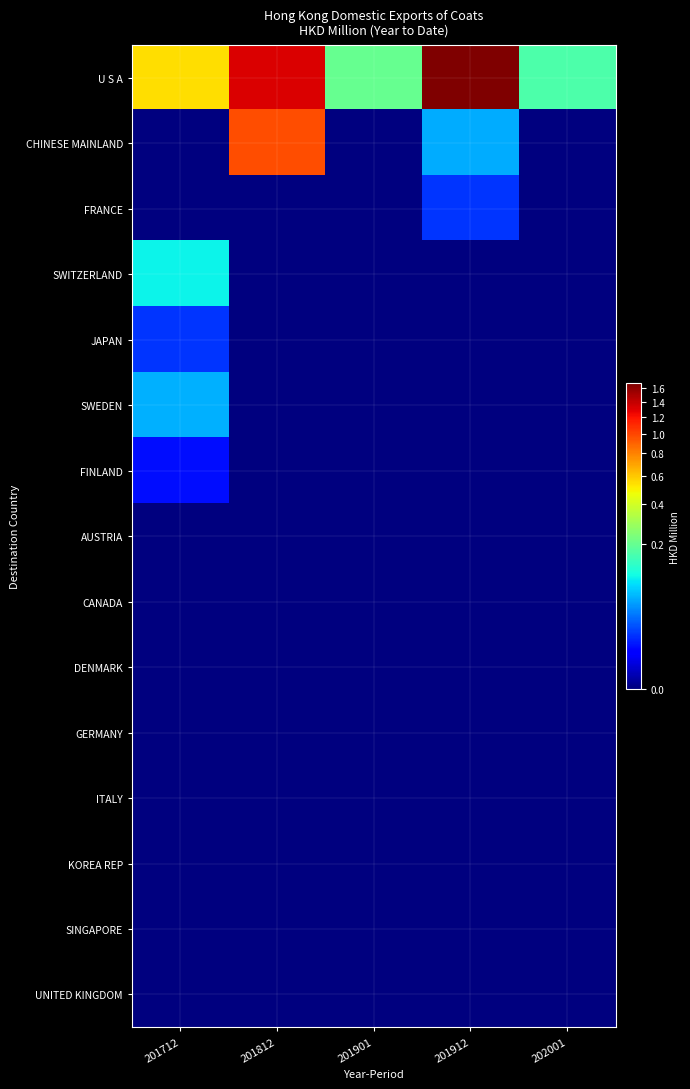

Reading left to right, extract all data points from this chart.

U S A: 201712=0.5	201812=1.3	201901=0.2	201912=1.7	202001=0.2
CHINESE MAINLAND: 201712=0.0	201812=1.0	201901=0.0	201912=0.1	202001=0.0
FRANCE: 201712=0.0	201812=0.0	201901=0.0	201912=0.0	202001=0.0
SWITZERLAND: 201712=0.1	201812=0.0	201901=0.0	201912=0.0	202001=0.0
JAPAN: 201712=0.0	201812=0.0	201901=0.0	201912=0.0	202001=0.0
SWEDEN: 201712=0.1	201812=0.0	201901=0.0	201912=0.0	202001=0.0
FINLAND: 201712=0.0	201812=0.0	201901=0.0	201912=0.0	202001=0.0
AUSTRIA: 201712=0.0	201812=0.0	201901=0.0	201912=0.0	202001=0.0
CANADA: 201712=0.0	201812=0.0	201901=0.0	201912=0.0	202001=0.0
DENMARK: 201712=0.0	201812=0.0	201901=0.0	201912=0.0	202001=0.0
GERMANY: 201712=0.0	201812=0.0	201901=0.0	201912=0.0	202001=0.0
ITALY: 201712=0.0	201812=0.0	201901=0.0	201912=0.0	202001=0.0
KOREA REP: 201712=0.0	201812=0.0	201901=0.0	201912=0.0	202001=0.0
SINGAPORE: 201712=0.0	201812=0.0	201901=0.0	201912=0.0	202001=0.0
UNITED KINGDOM: 201712=0.0	201812=0.0	201901=0.0	201912=0.0	202001=0.0